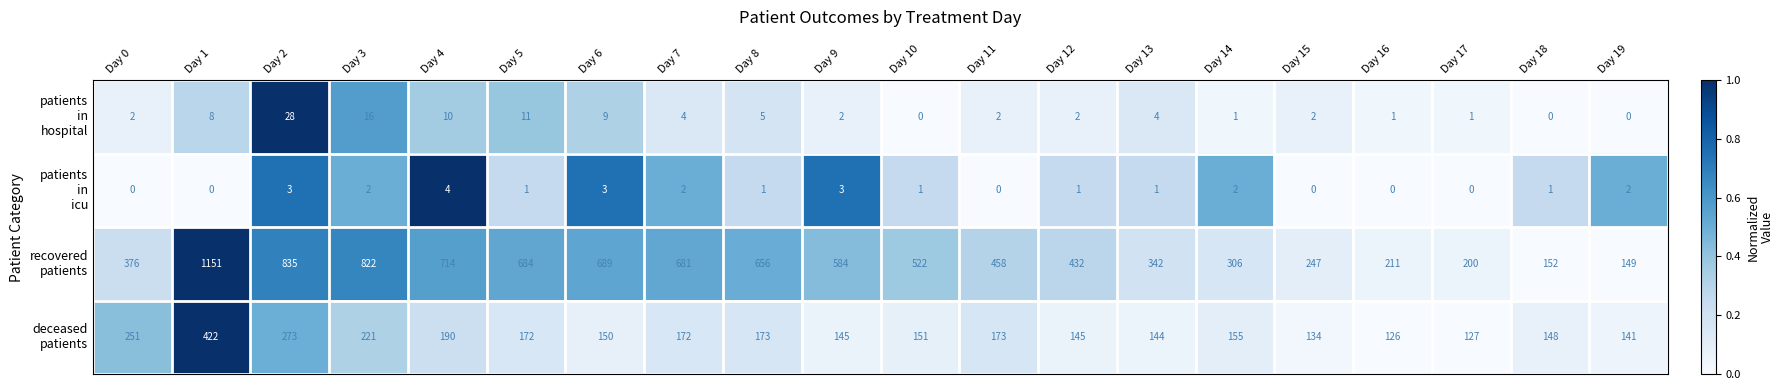

What is the difference between the highest and lowest values at Day 19?

149